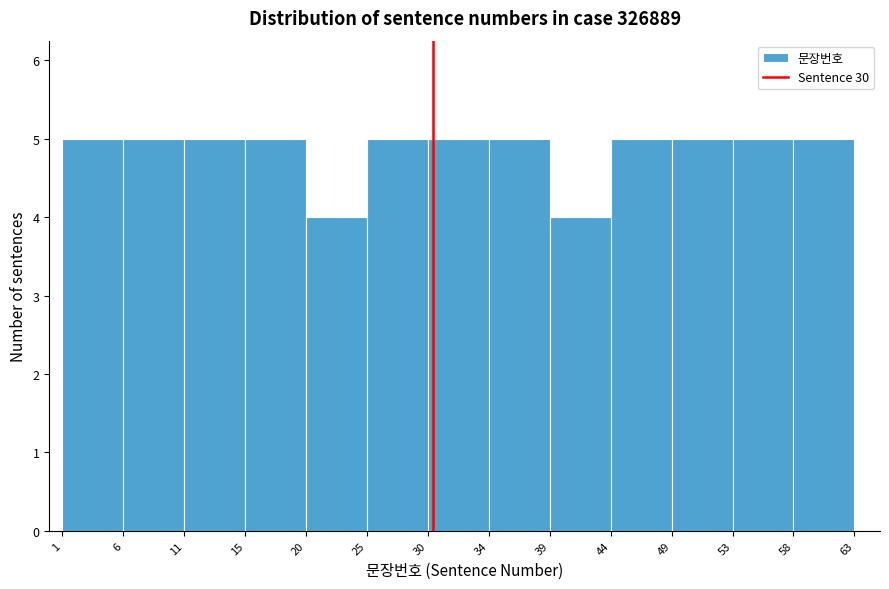

How tall is the bar that spans 39 to 44 on the x-axis? The values are not printed on the chart, so give them approximately, as read against the axis.

4